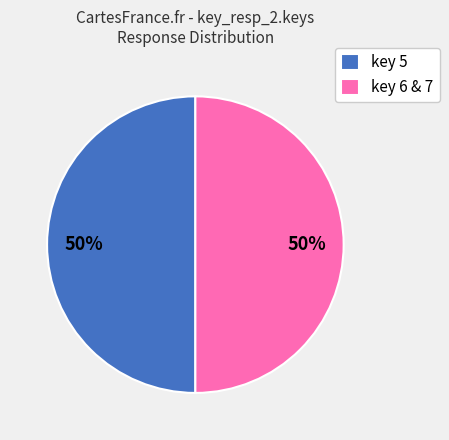

To the nearest percent, what is the average slice percentage?

50%